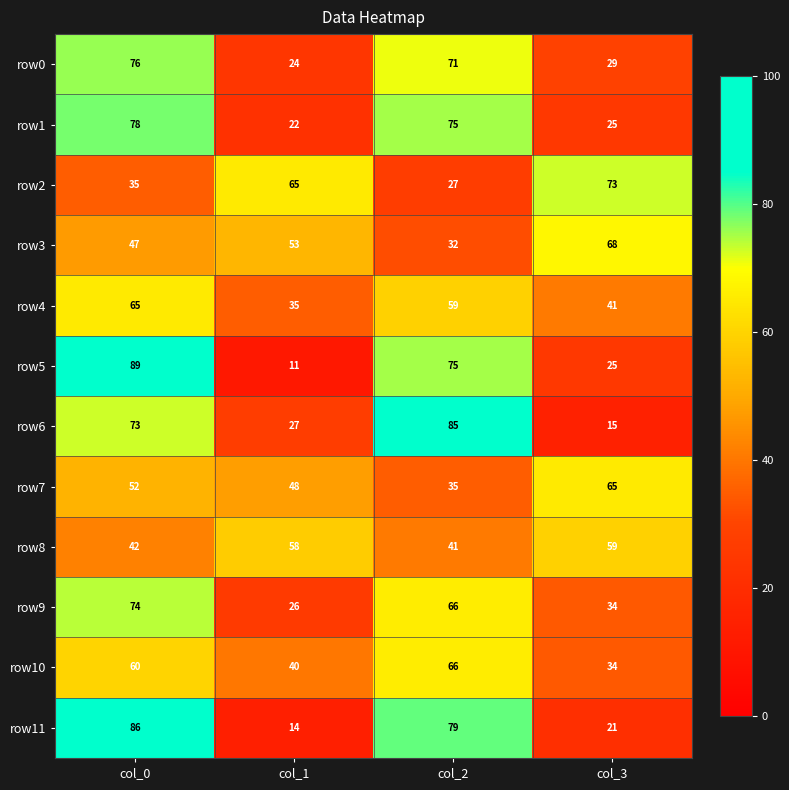

Which series has the widest spread of values?

row5